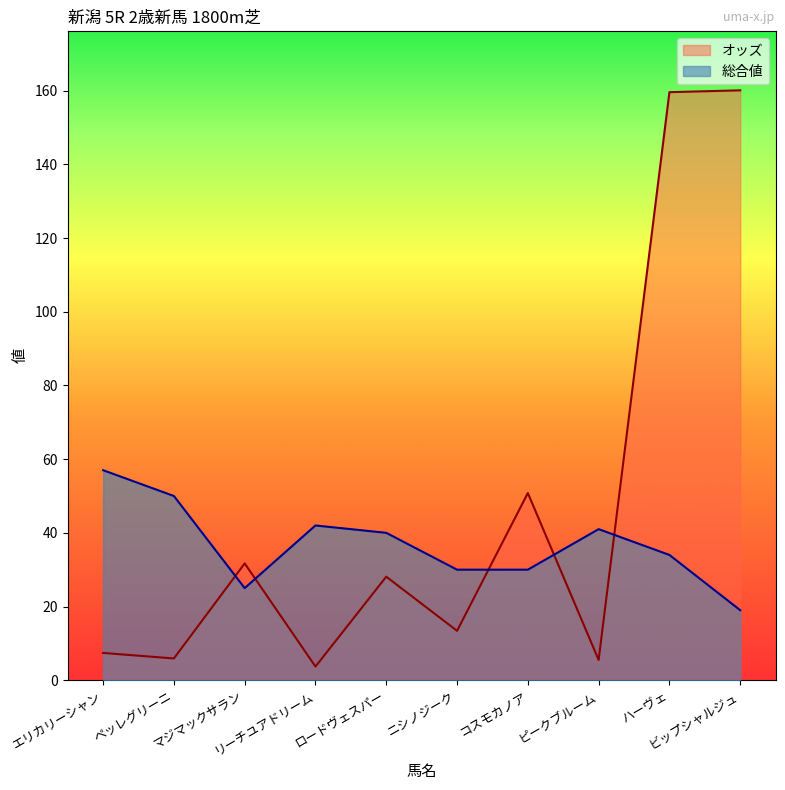

How many interior local peaks does the 総合値 series have?

2